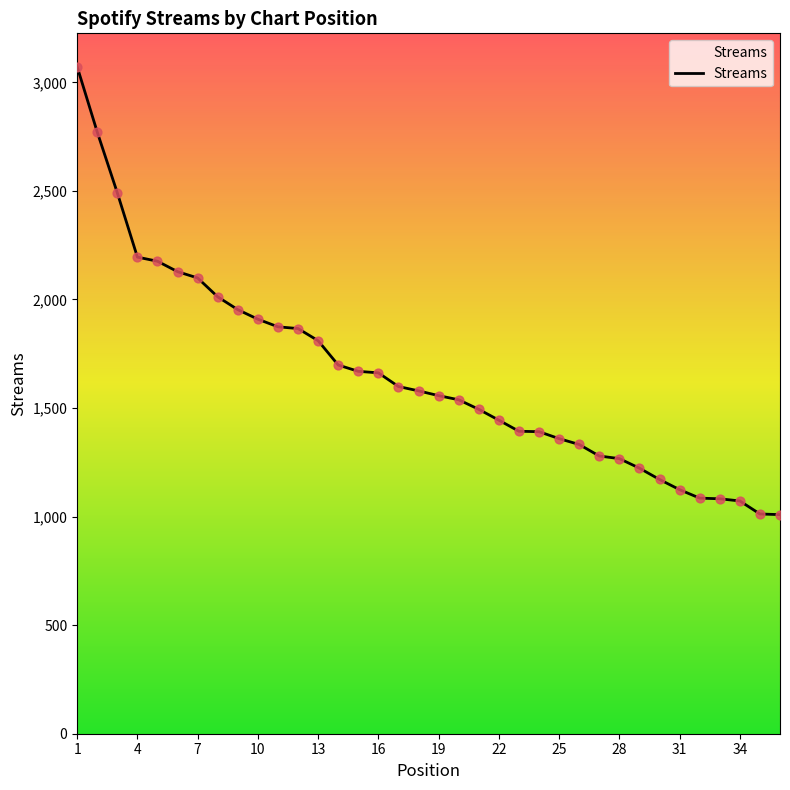

What is the greatest value displayed?

3072